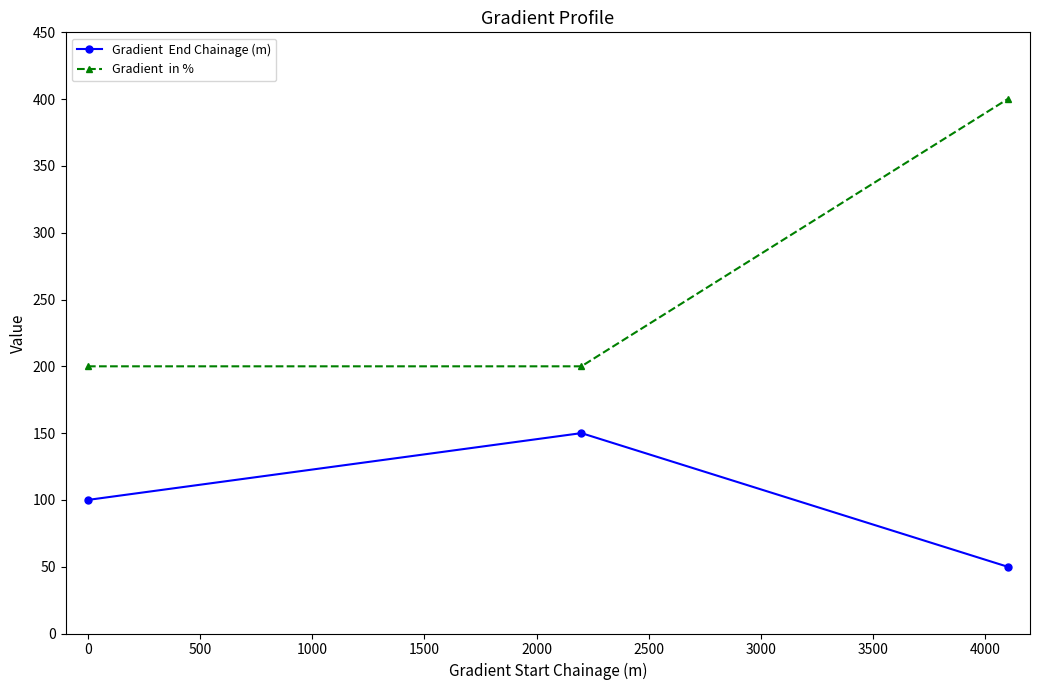

What is the minimum value shown in the chart?

50